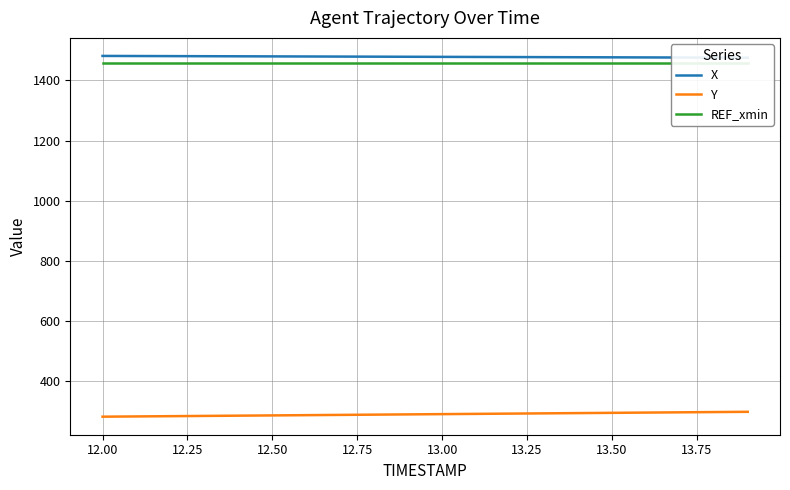

The value of Y at 13.50 is 294.9. True or false?

True